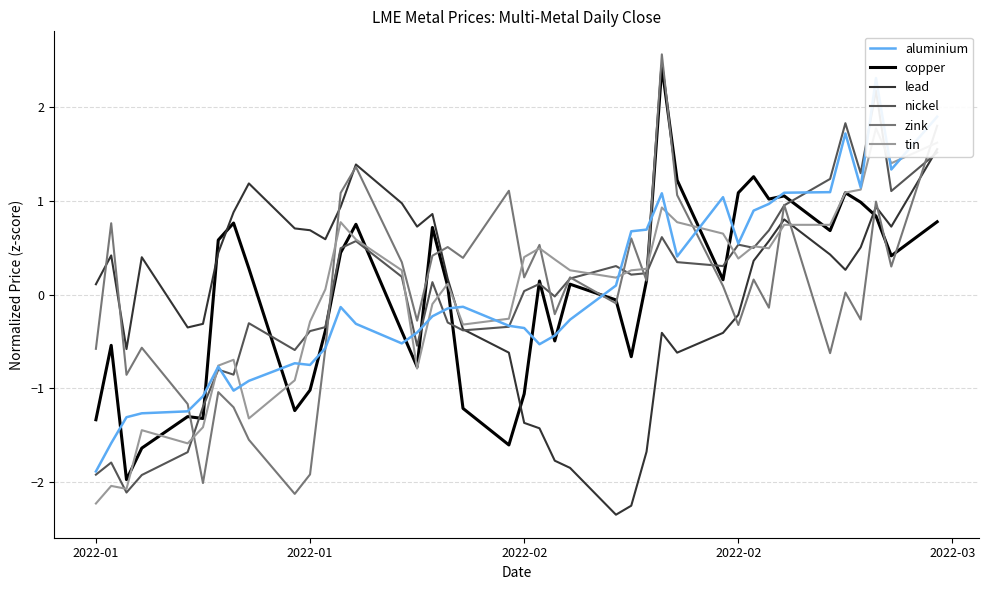

How many values in the tin series exceed 0?

25